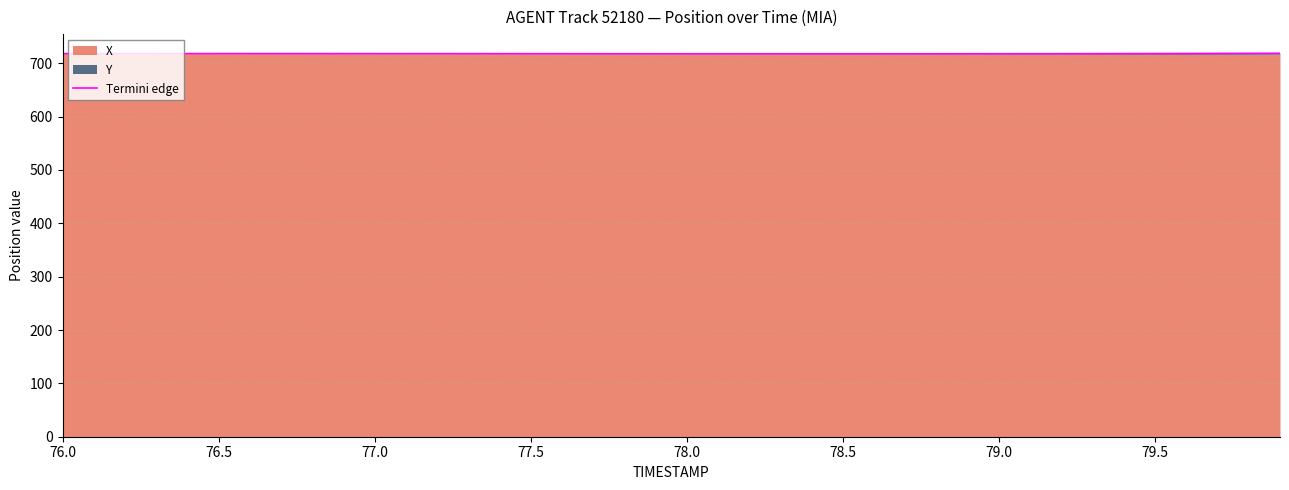

How many lines are shown in the chart?

1